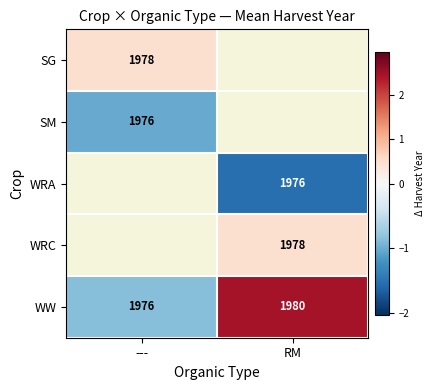

At which label does WW reach its minimum?

---